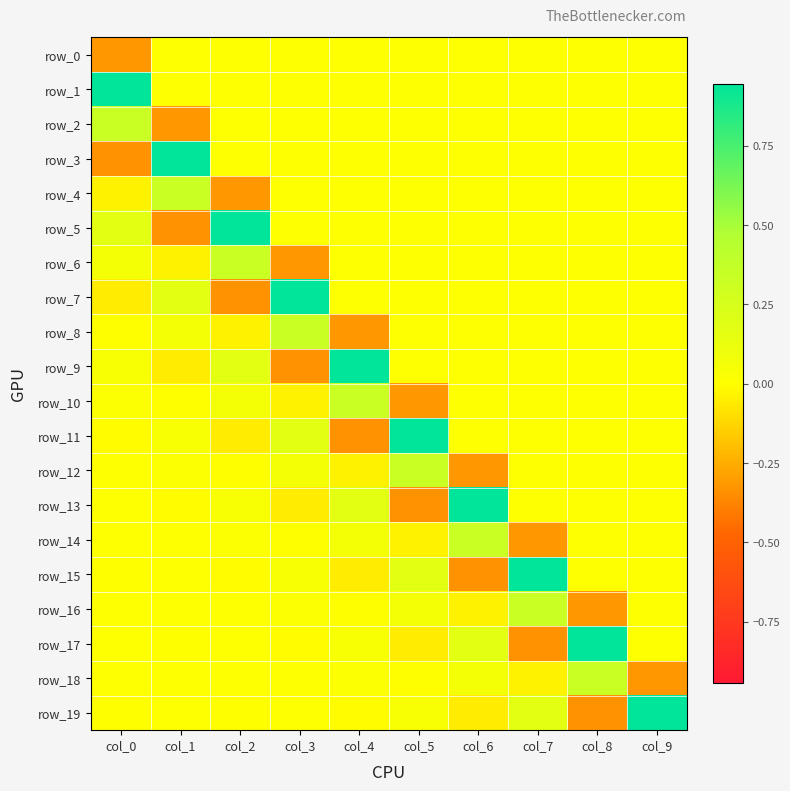

At how many categories does at least one series exceed 0?

10